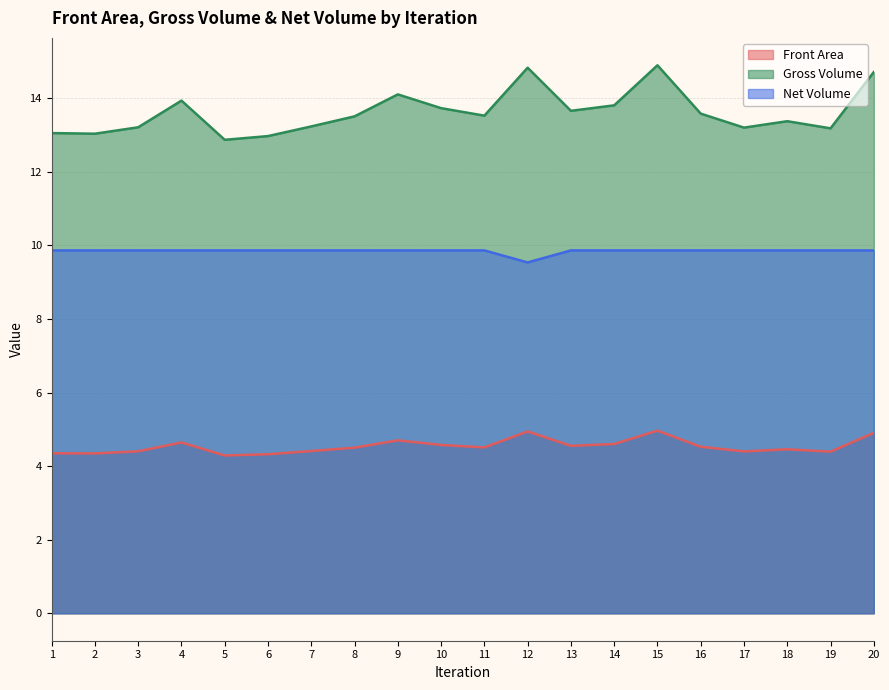

What is the sum of the Net Volume values at 16 and 4?

19.7